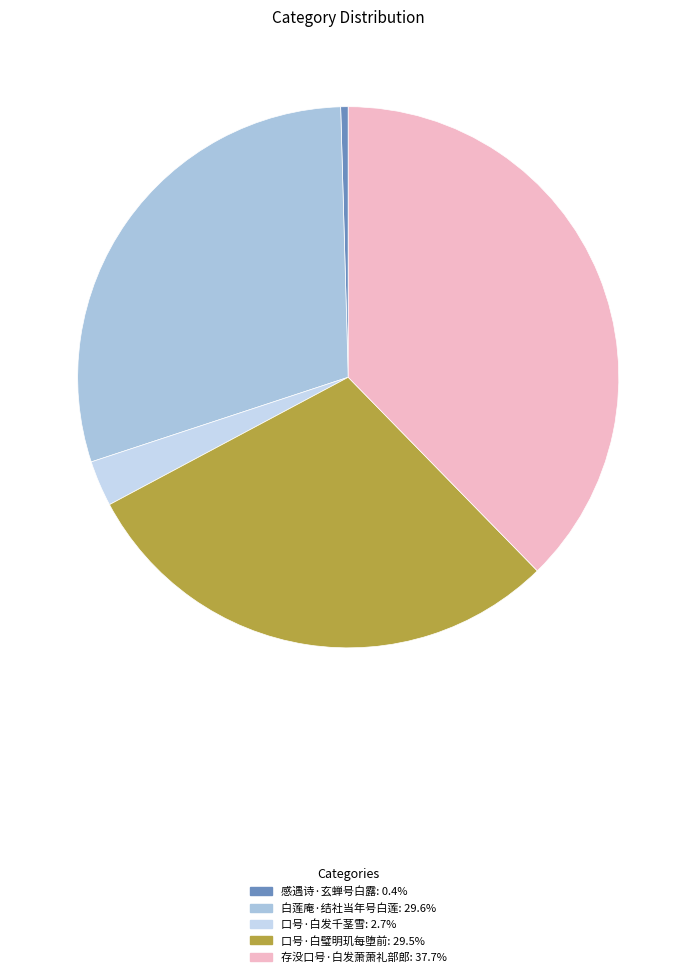

The 口号·白璧明玑每堕前 slice represents 30% of the pie. True or false?

True